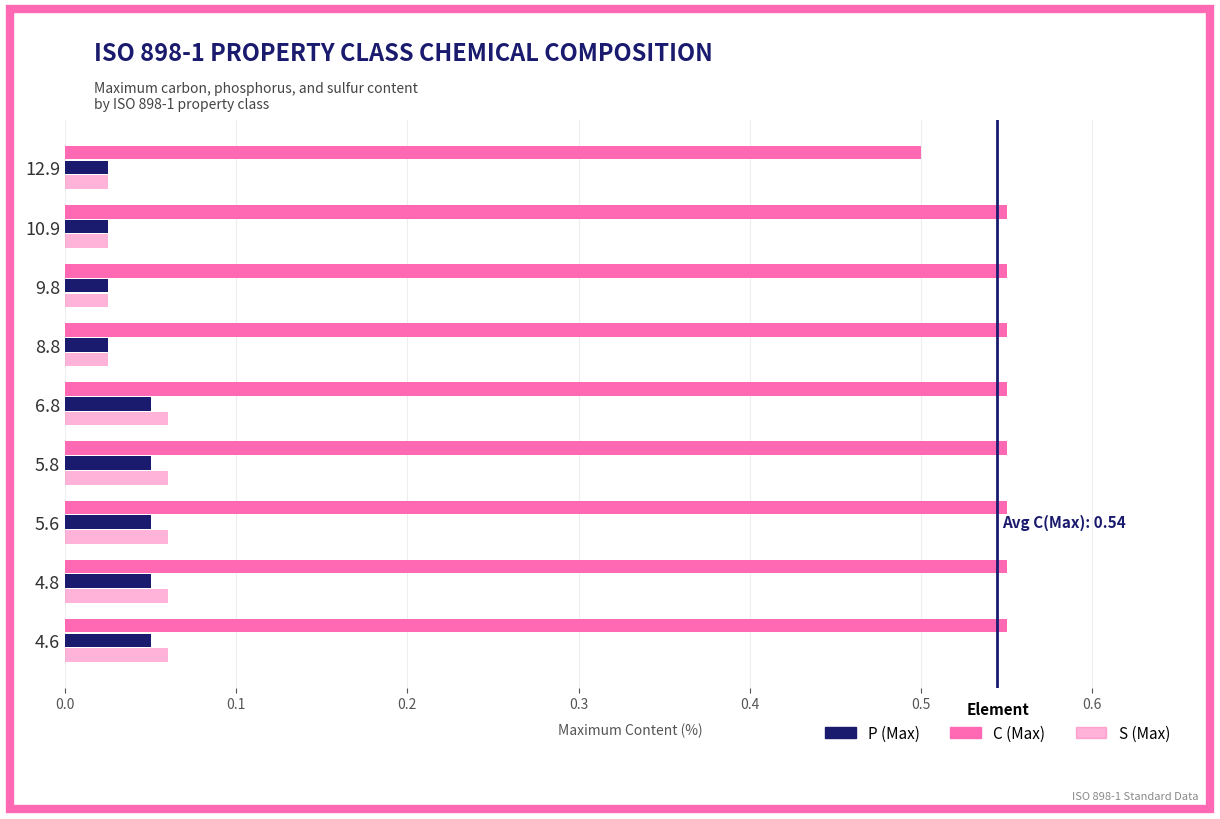

How many distinct data groups are displayed?

3